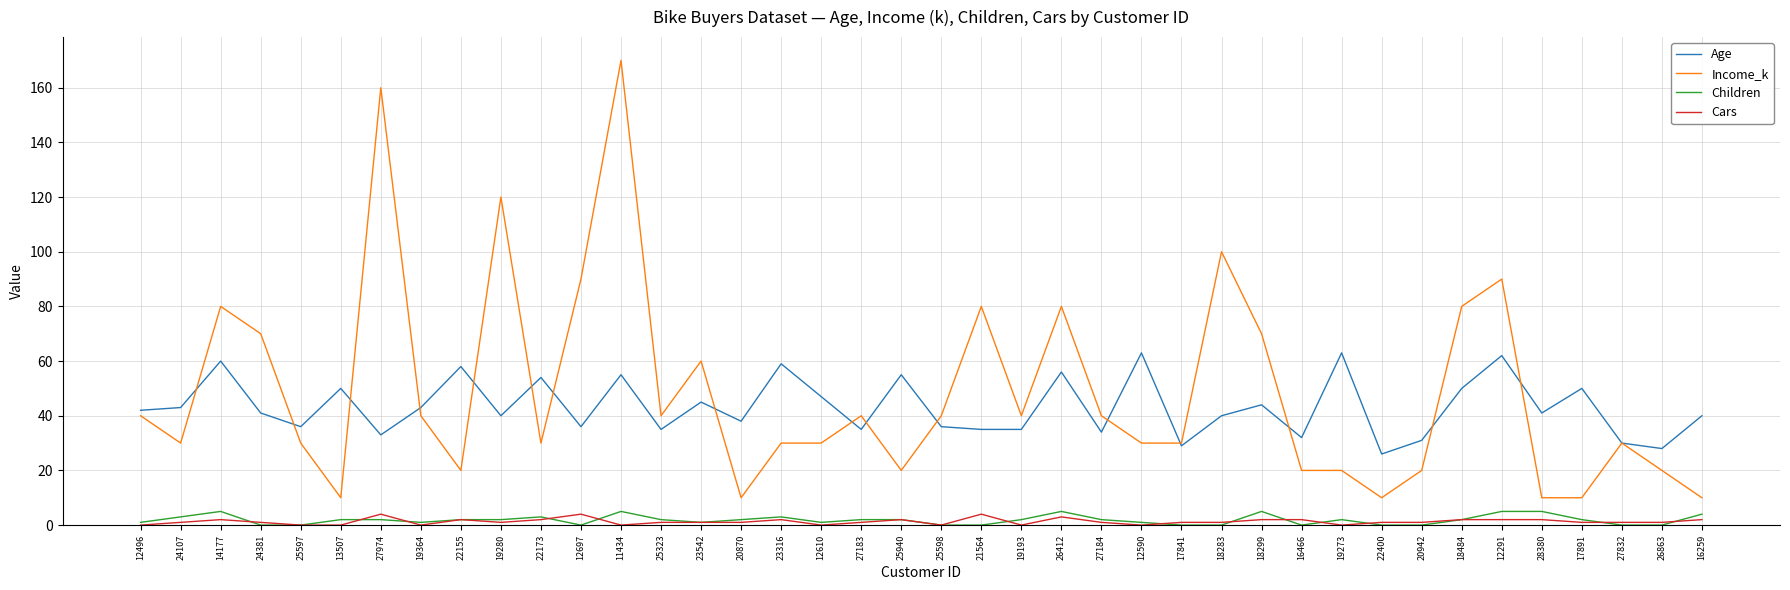

How many distinct data groups are displayed?

4